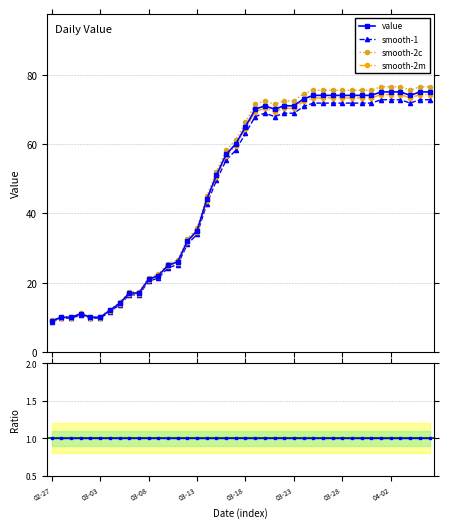

What is the ratio of the value at 2020-02-28 to the value at 2020-04-03?

0.1